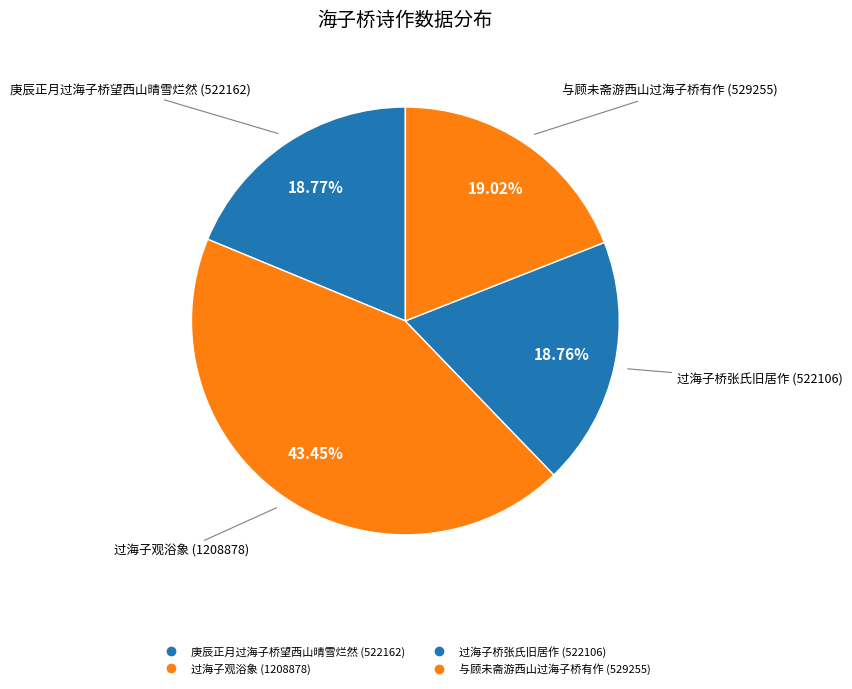

To the nearest percent, what is the average slice percentage?

25%